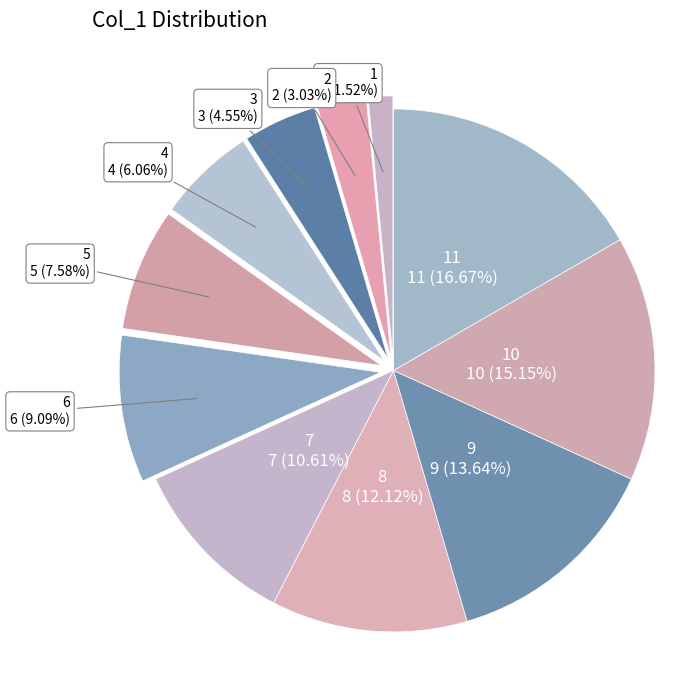

What is the total percentage of 11 and 2?

19.7%